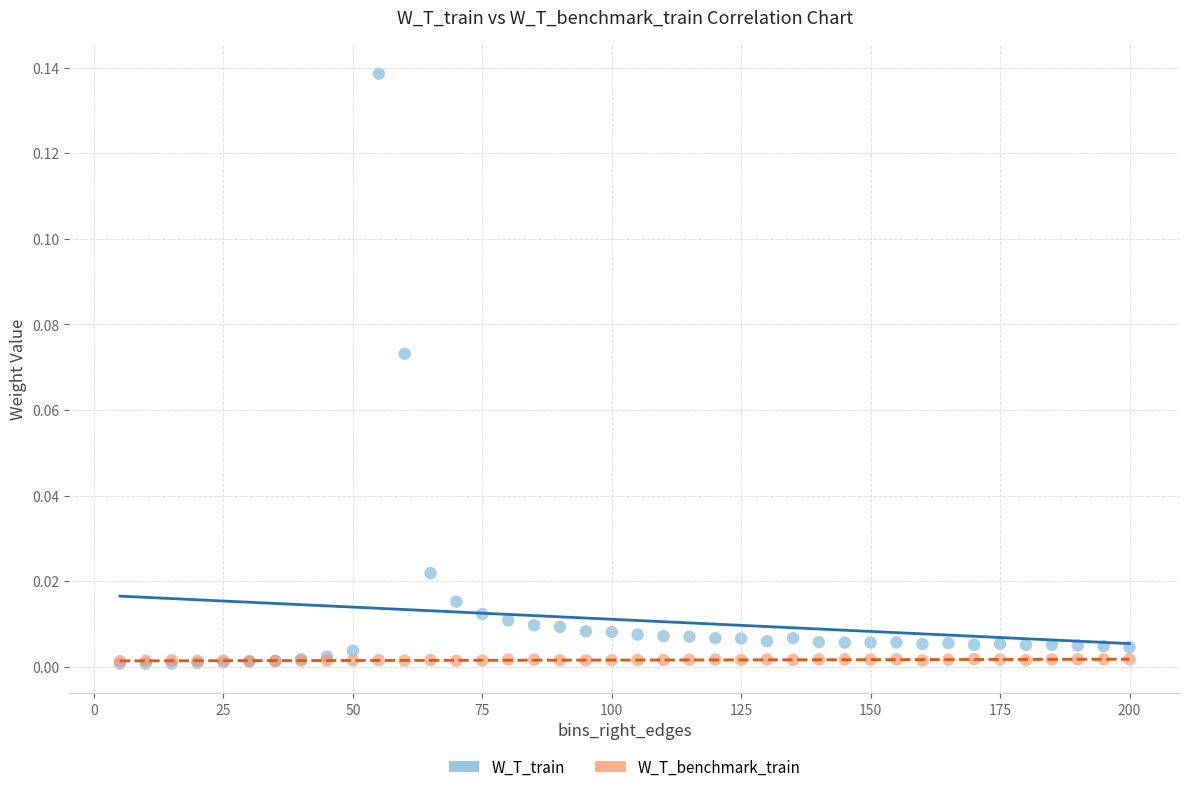

Which series has the largest Y range (max minus min)?

W_T_train